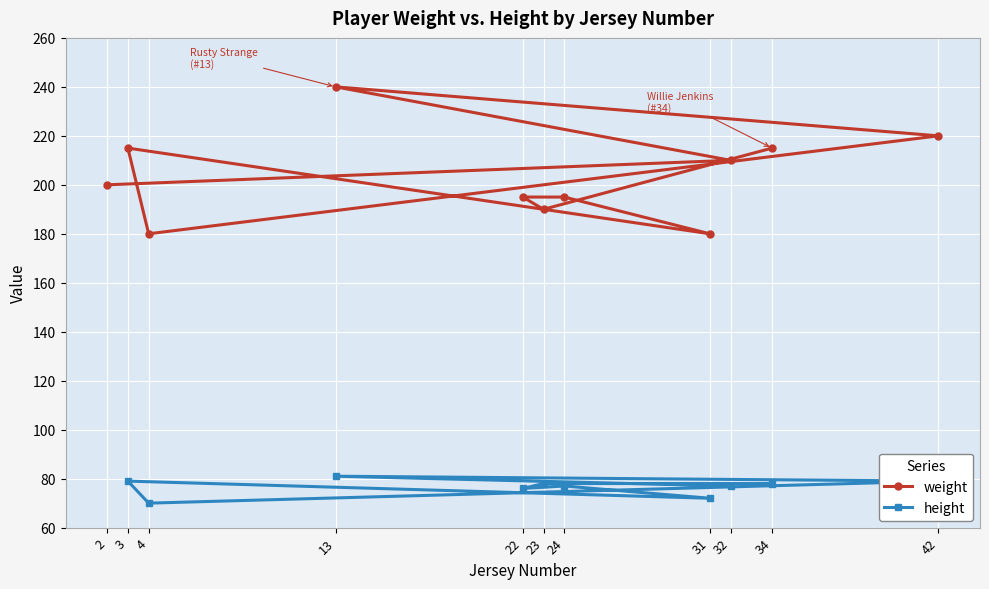

What is the total value across all series at 22?

271.0